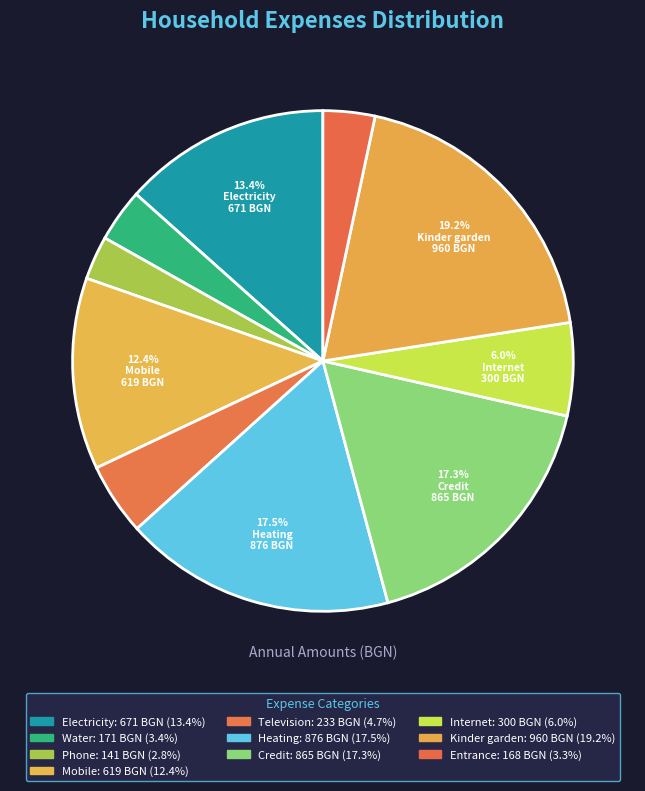

Count the number of slices in the pie.

10